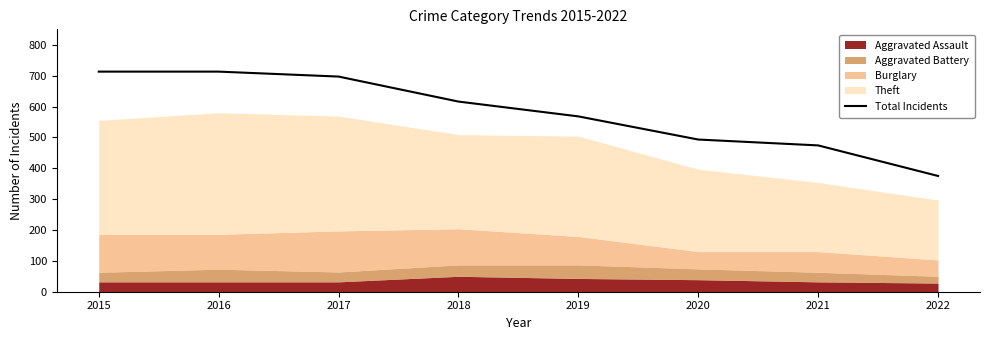

List the labels in order of value, smallest first.

2022, 2021, 2020, 2019, 2018, 2017, 2015, 2016